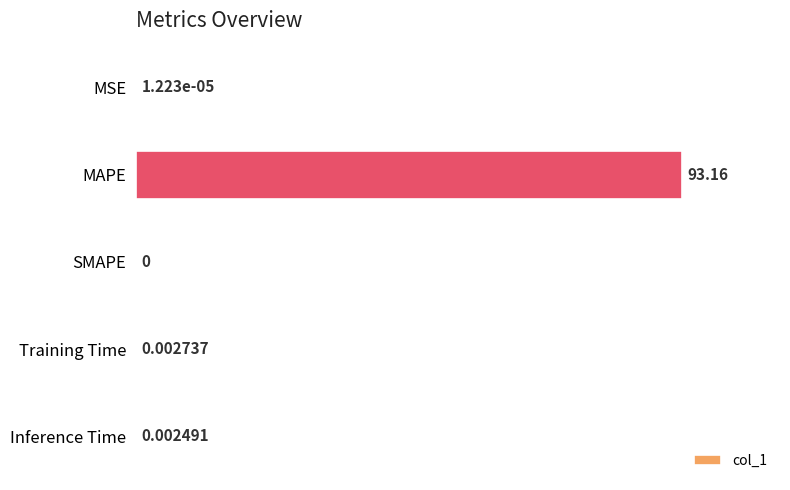

Which label corresponds to the largest value in the chart?

MAPE